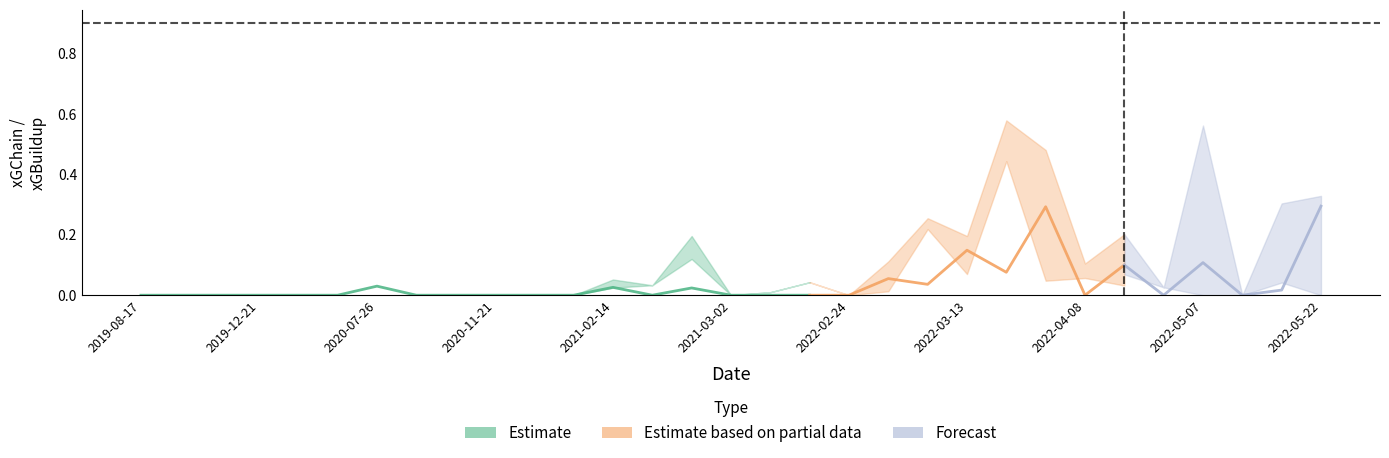

True or false: xG_mean and xGBuildup_mean intersect in this chart.

True